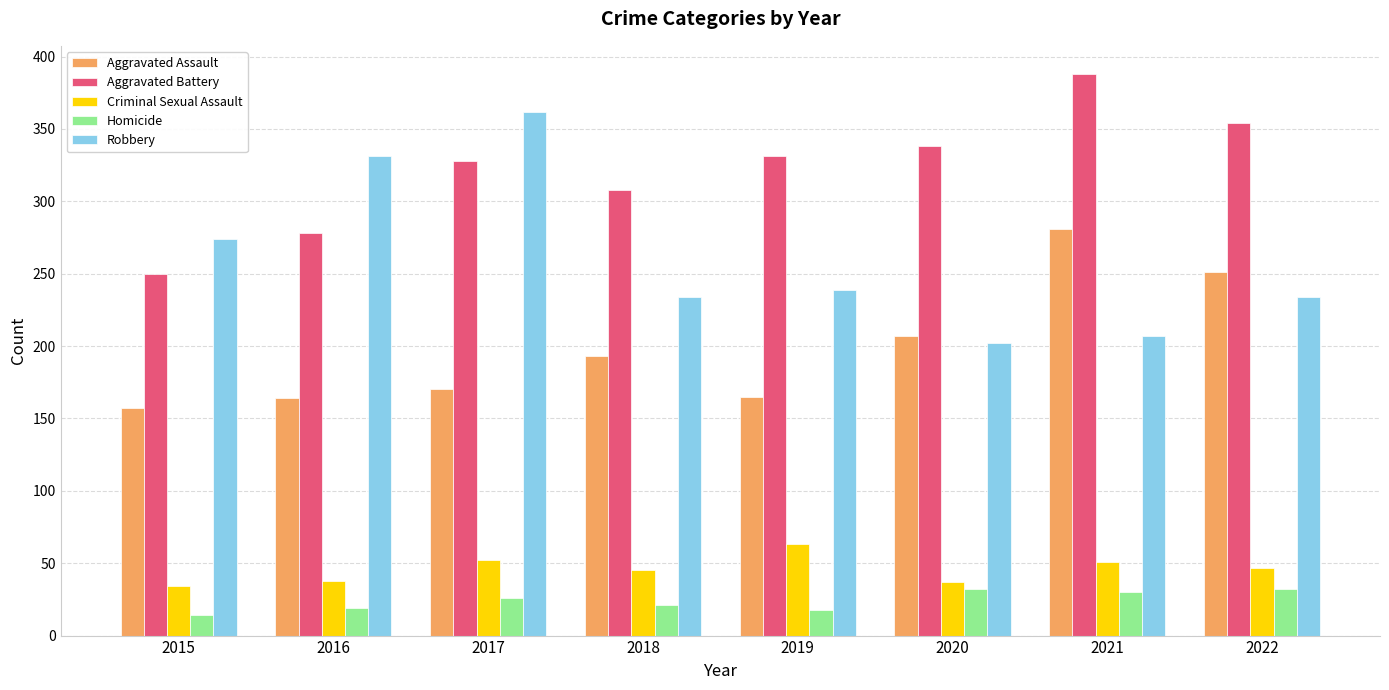

What is the difference between the highest and lowest values at 2019?

313